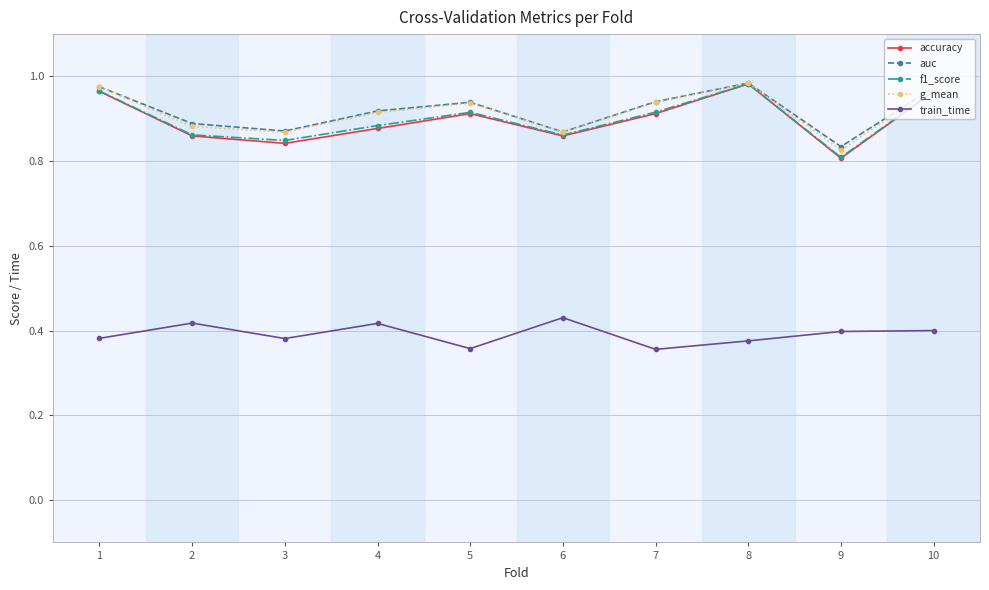

What are all the series names shown in the legend?

accuracy, auc, f1_score, g_mean, train_time